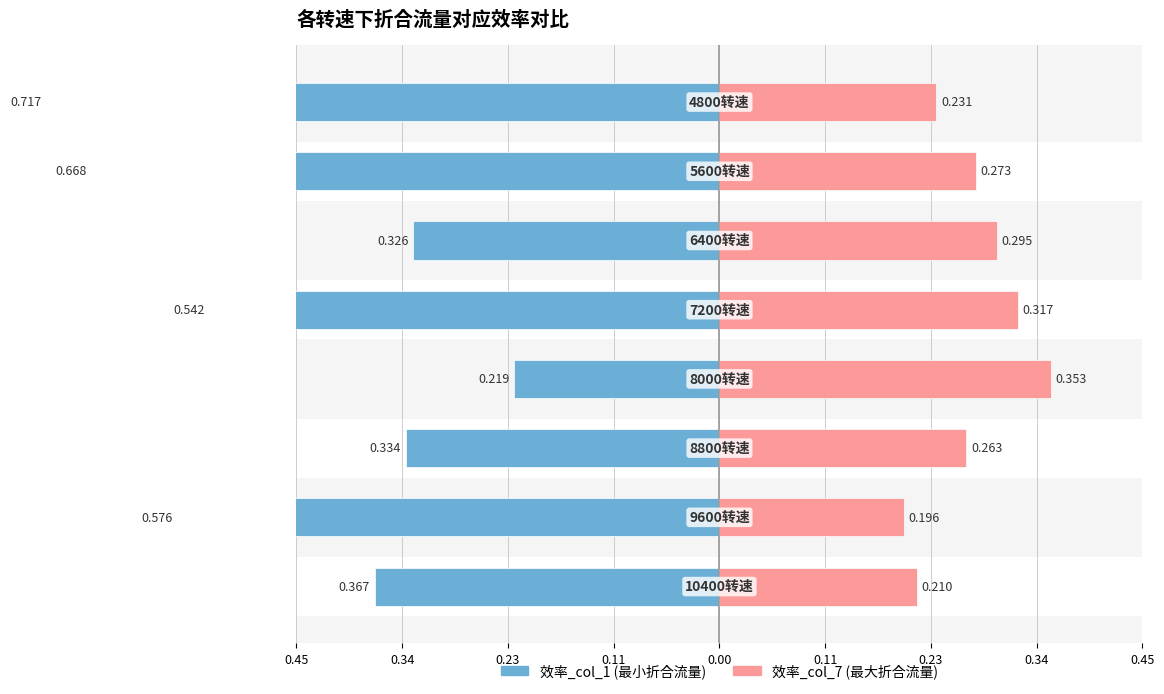

Reading left to right, what are all the values shown in this chart?

效率_col_1 (最小折合流量): -0.4	-0.6	-0.3	-0.2	-0.5	-0.3	-0.7	-0.7
效率_col_7 (最大折合流量): 0.2	0.2	0.3	0.4	0.3	0.3	0.3	0.2